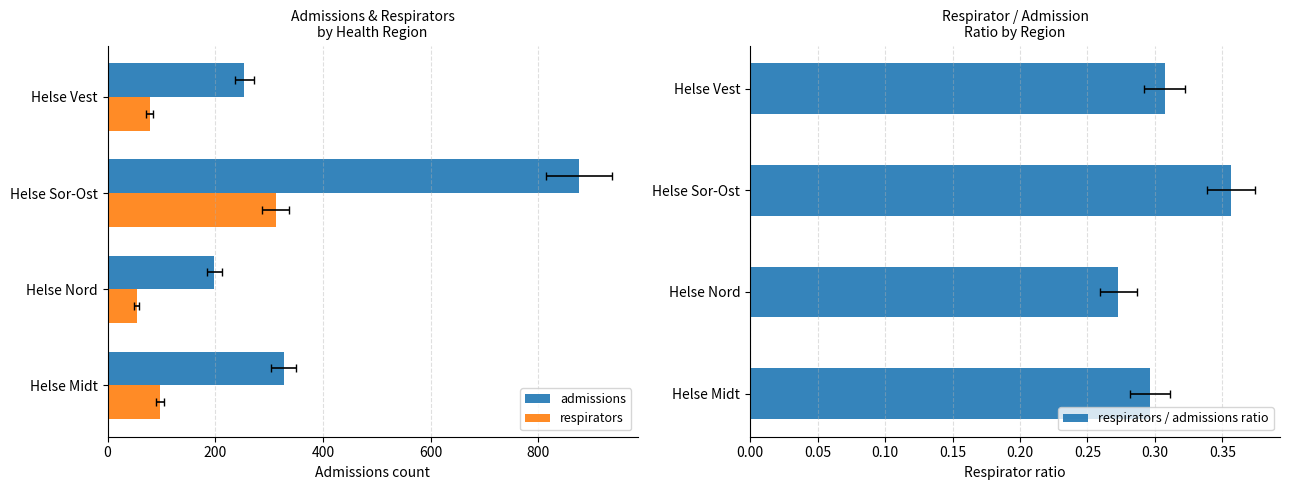

List the series in order of their peak value, highest first.

admissions, respirators, respirators / admissions ratio